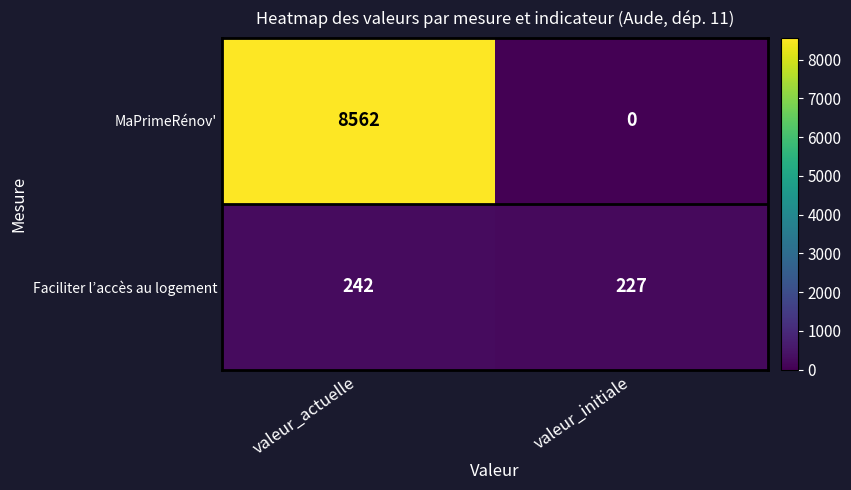

What is the total value across all series at valeur_actuelle?

8804